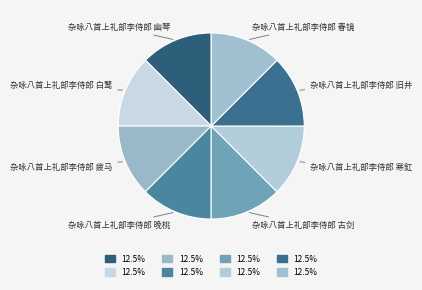

Count the number of slices in the pie.

8